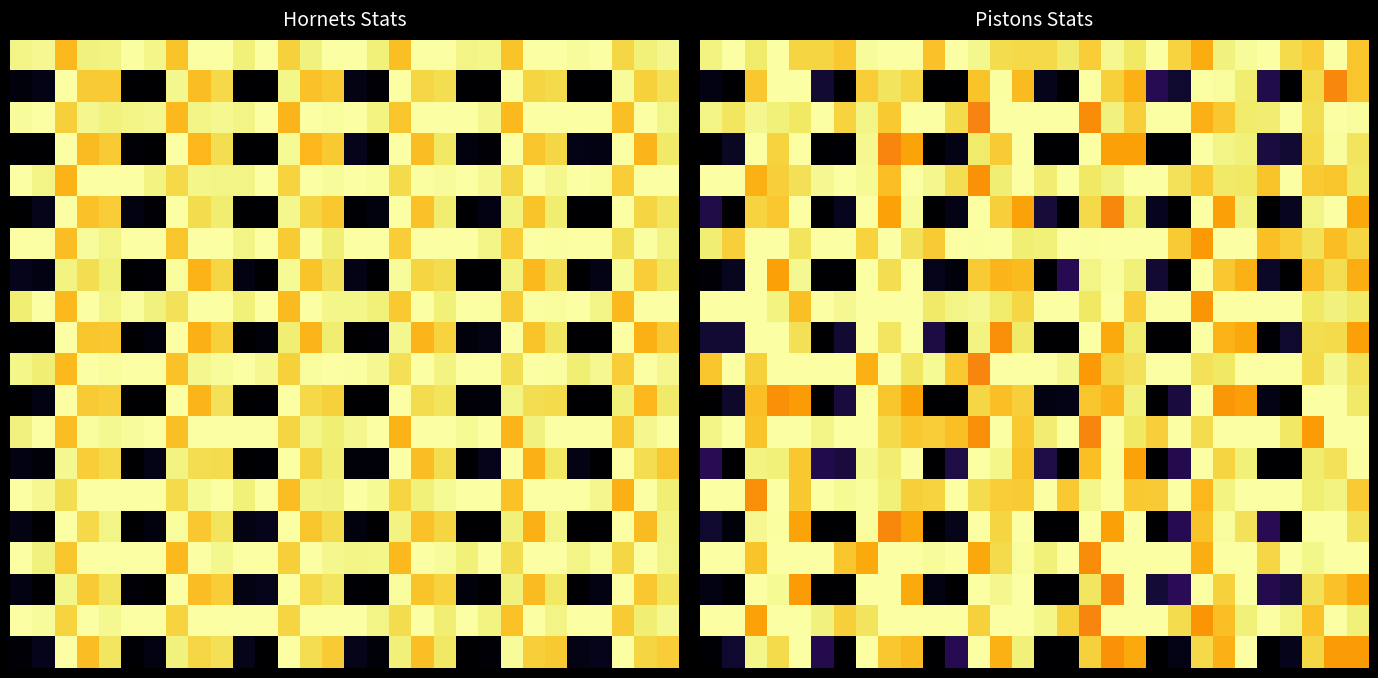

Between 13 and 19, which is larger?

19